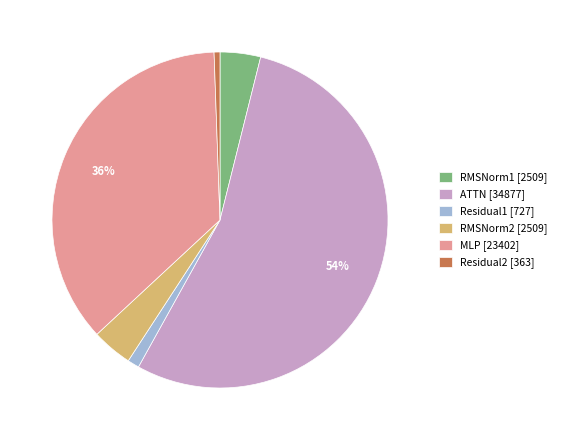

Between ATTN [34877] and RMSNorm2 [2509], which is larger?

ATTN [34877]